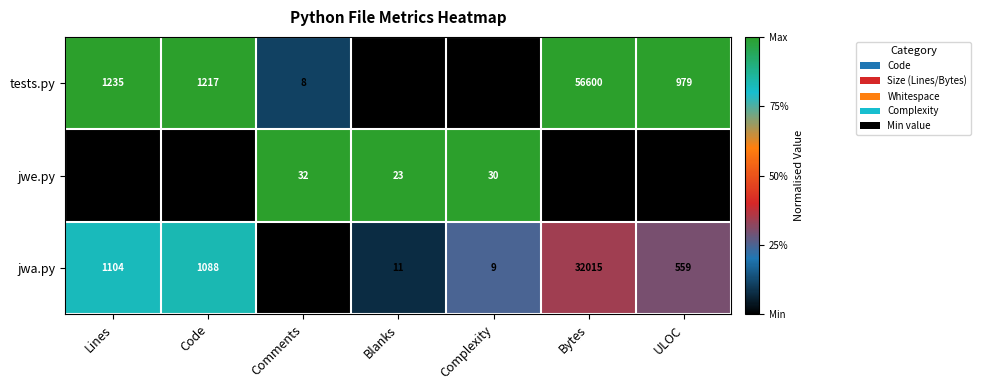

At which category is the sum across all series the highest?

Bytes